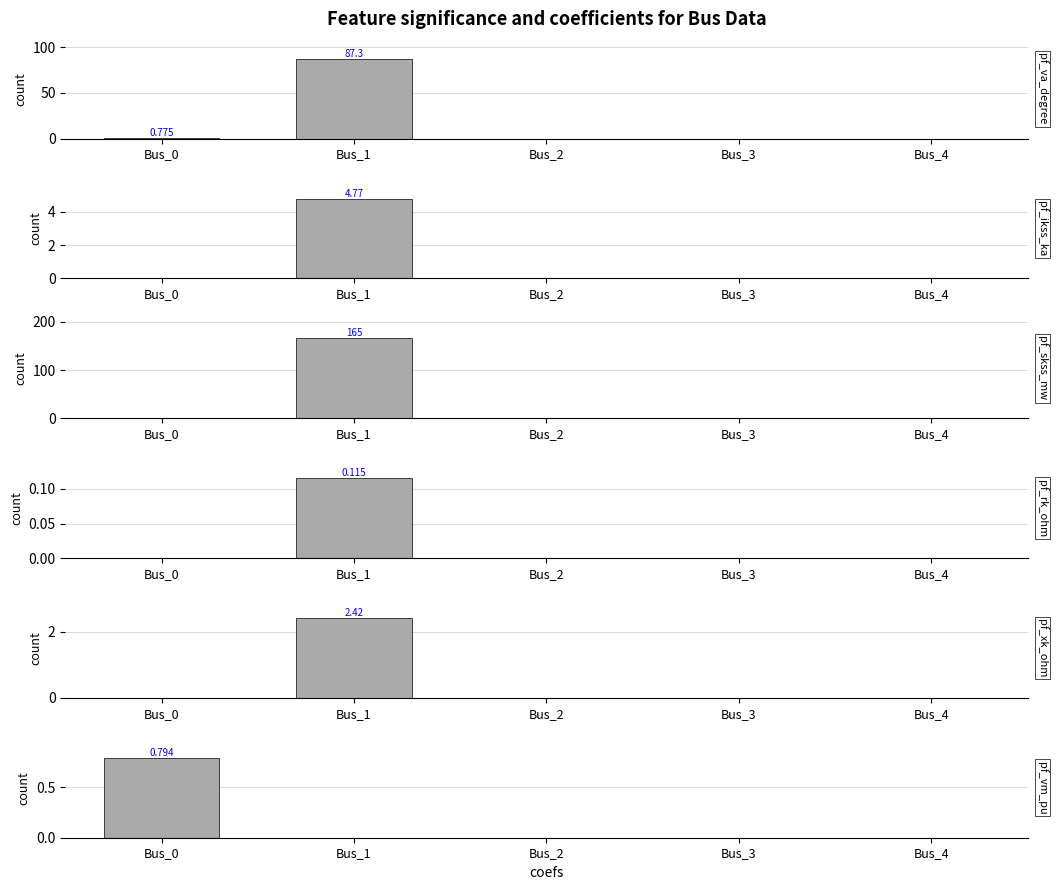

At how many categories does at least one series exceed 132?

1